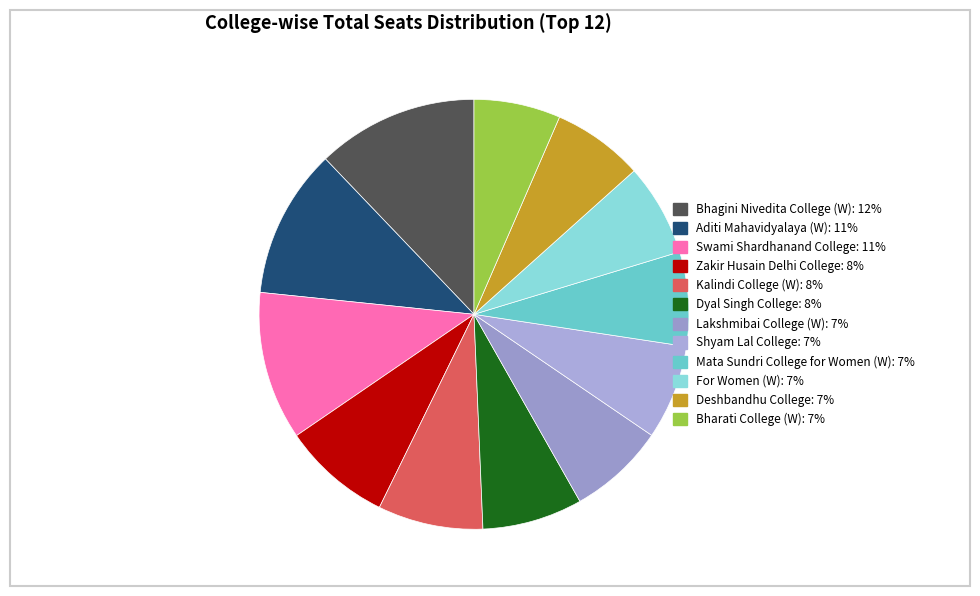

What portion of the pie excludes Bhagini Nivedita College (W)?

87.9%